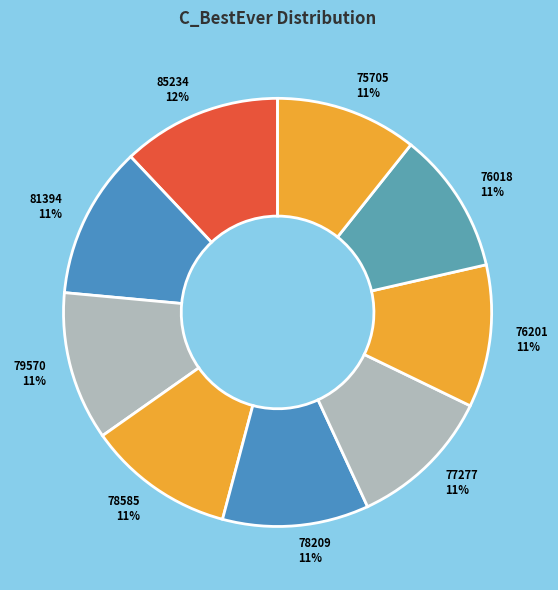

How many segments does this pie chart have?

9